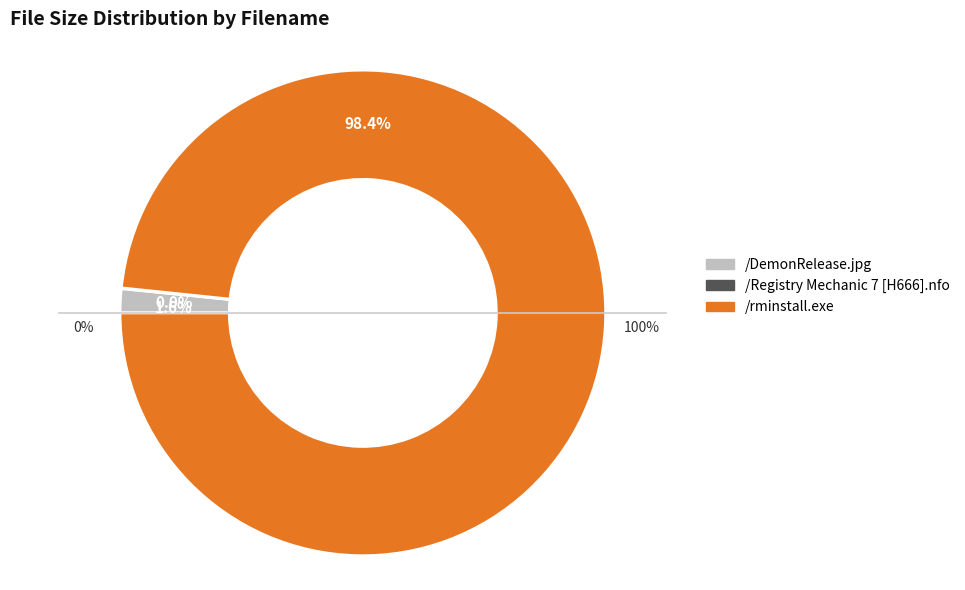

True or false: /rminstall.exe accounts for 1% of the total.

False